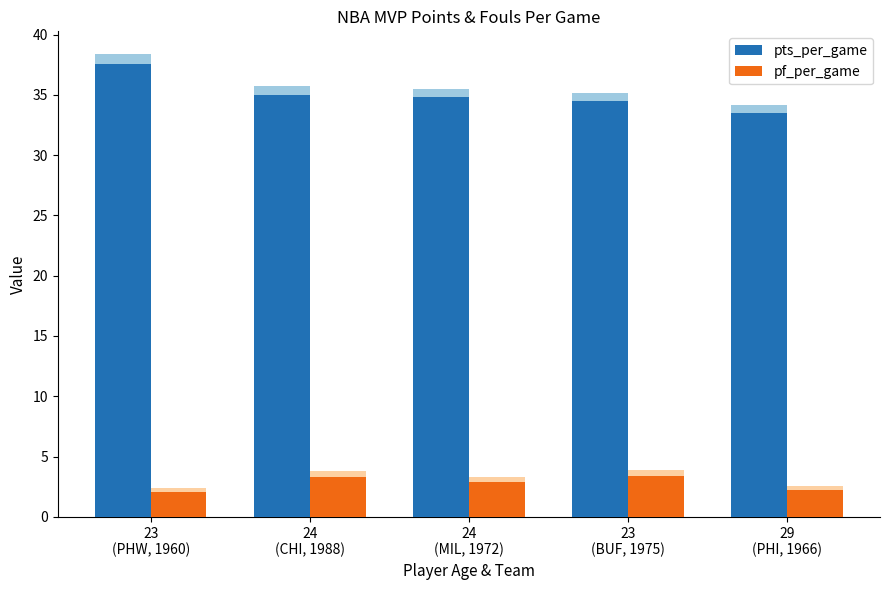

What is the total value across all series at 23
(PHW, 1960)?

39.7